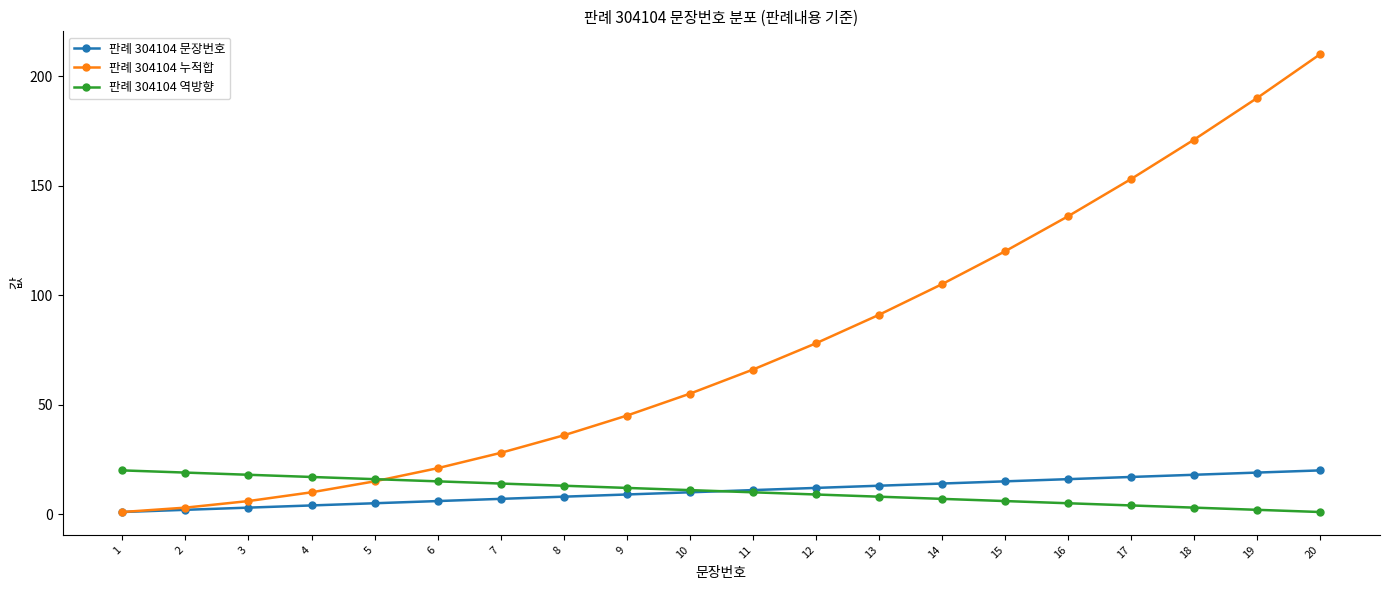

What is the maximum value shown in the chart?

210